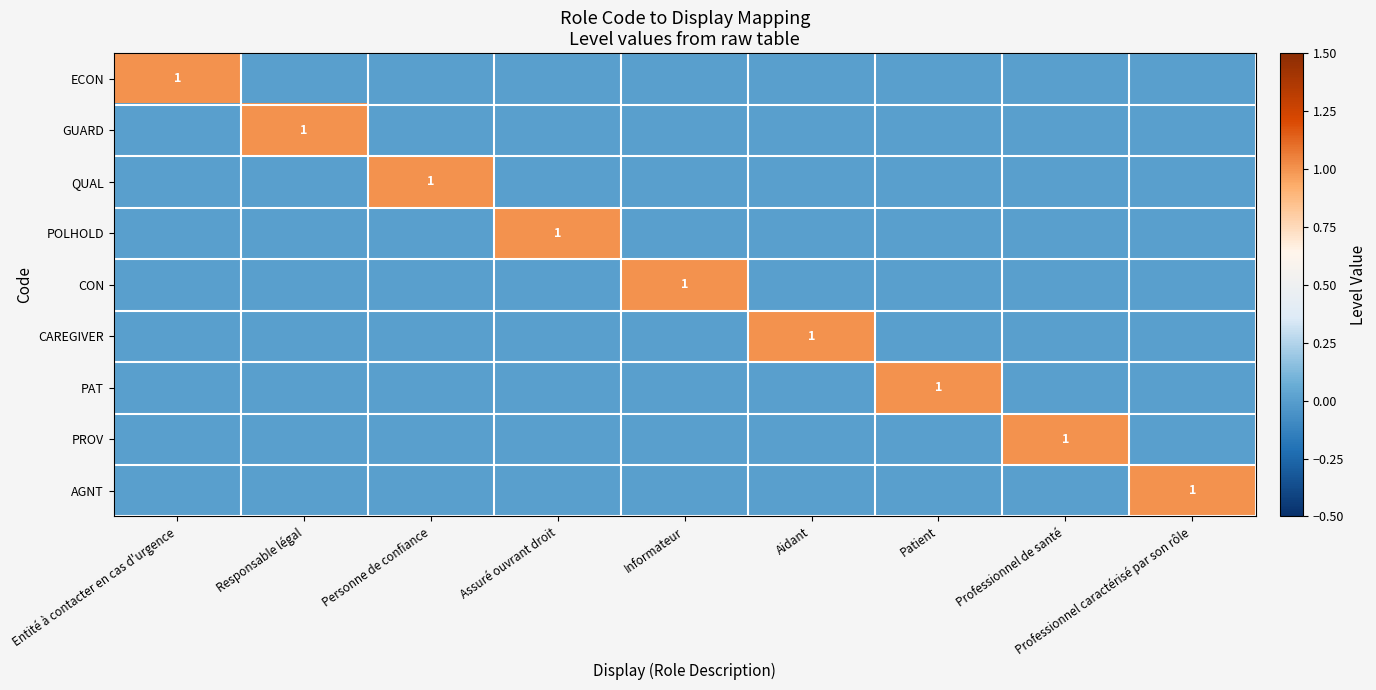

At which label is PAT closest to 0?

Entité à contacter en cas d'urgence